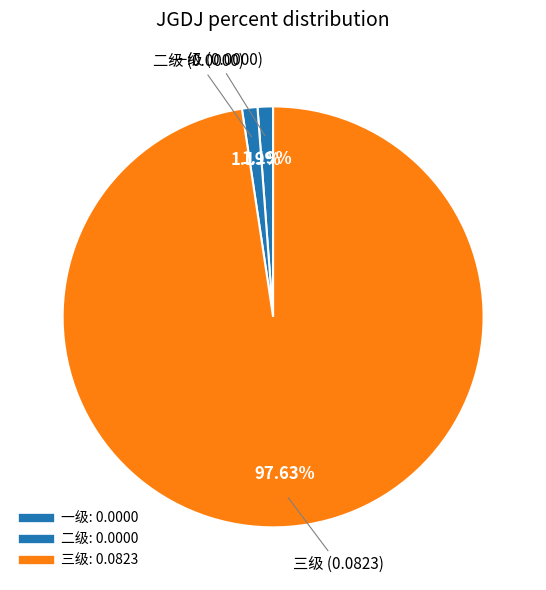

How many segments does this pie chart have?

3